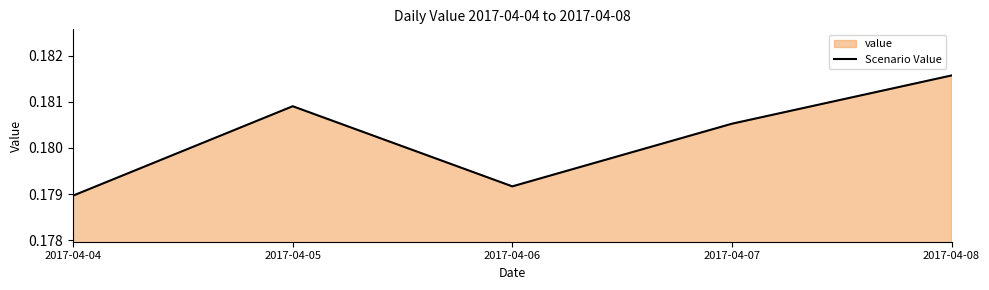

What is the approximate value at 2017-04-08?

0.2